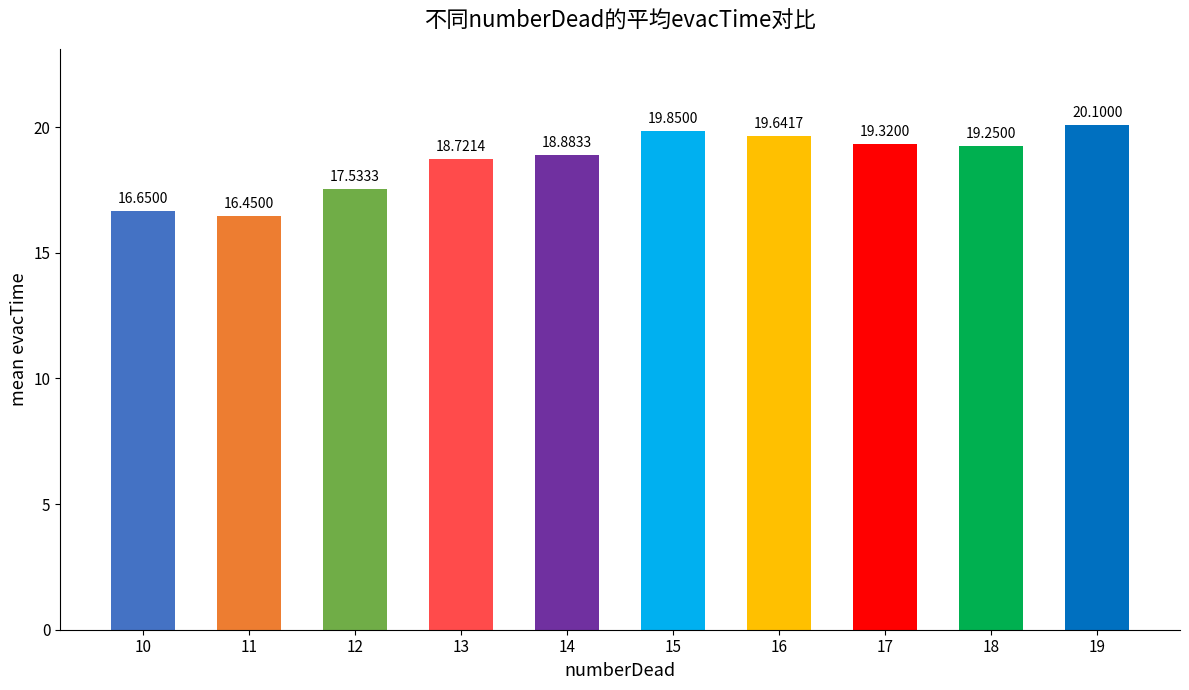

Is it true that the value at 18 is 19.2?

True